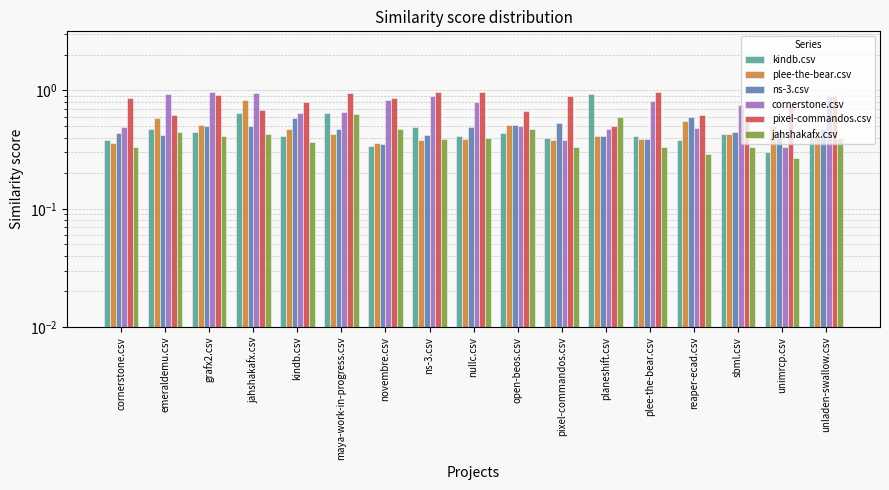

What position from the left is sbml.csv?

15